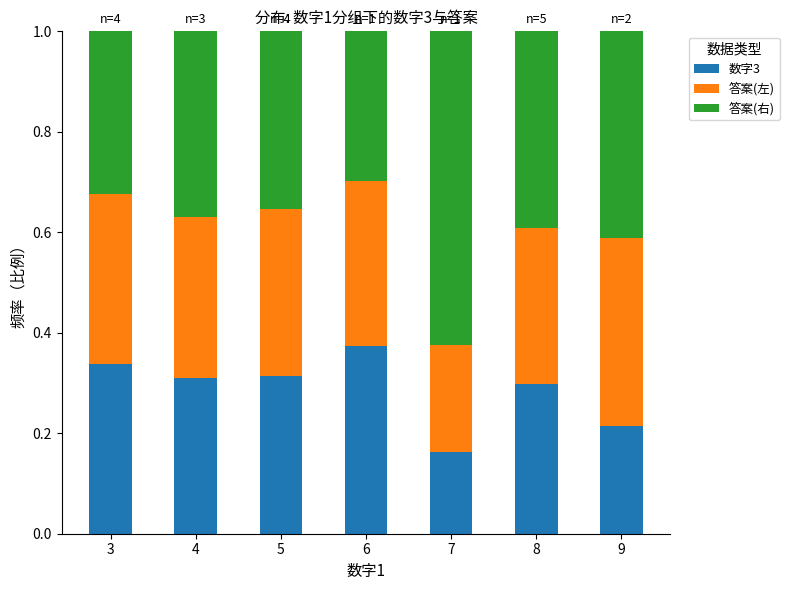

True or false: 数字3 has a value of 0.3 at 5.

True